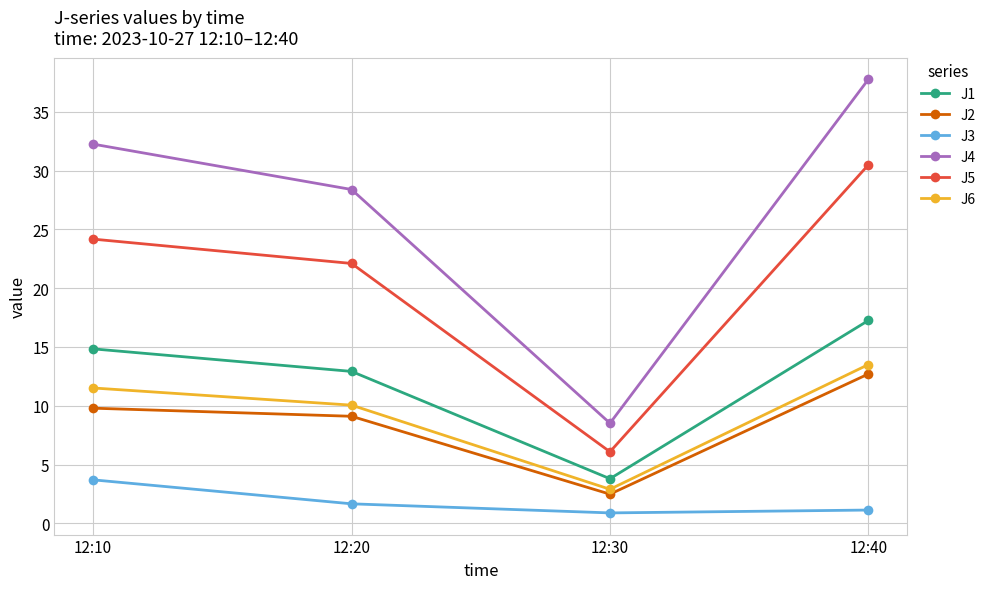

Which series has the largest total across all categories?

J4